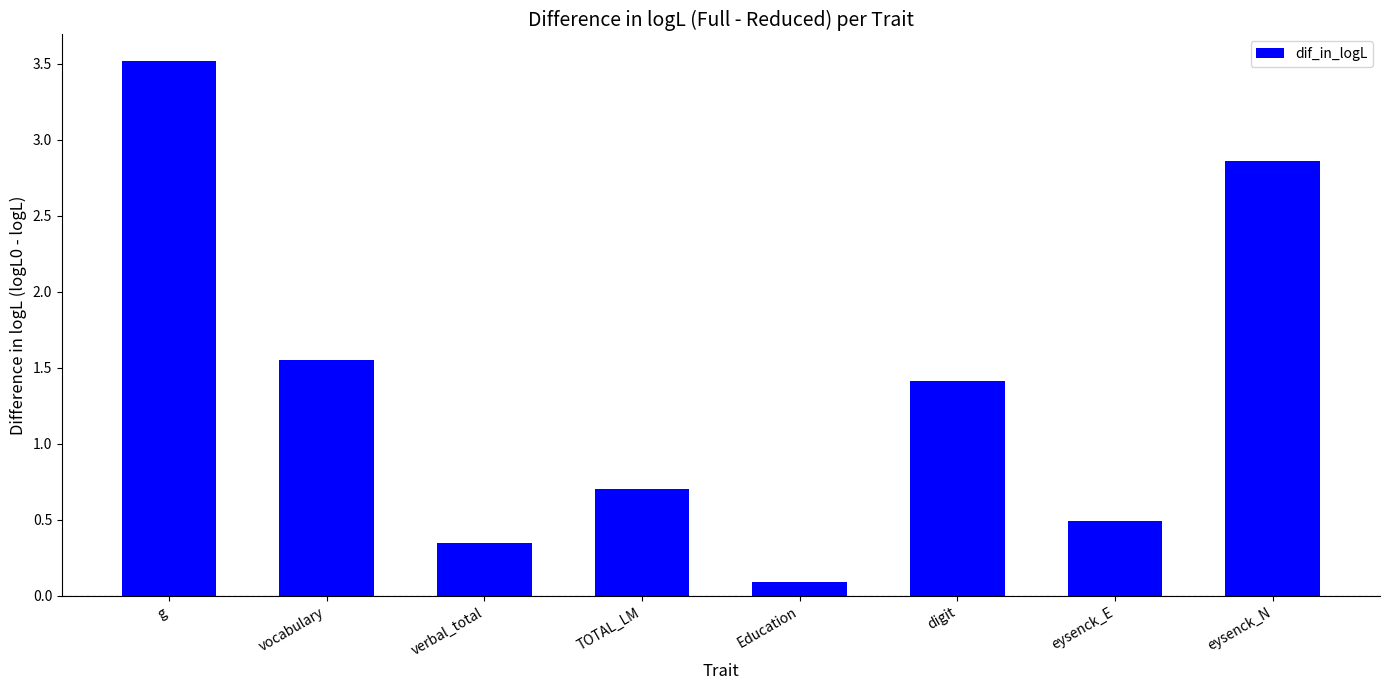

What position from the left is TOTAL_LM?

4